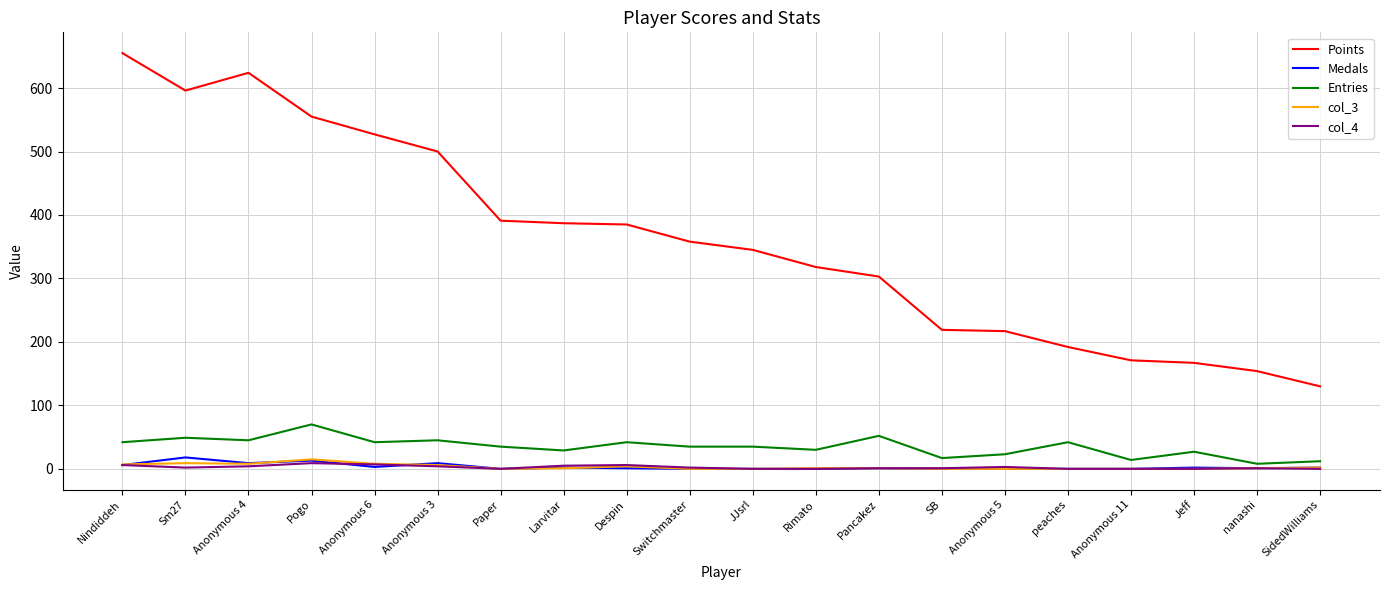

True or false: Entries and Medals intersect in this chart.

False